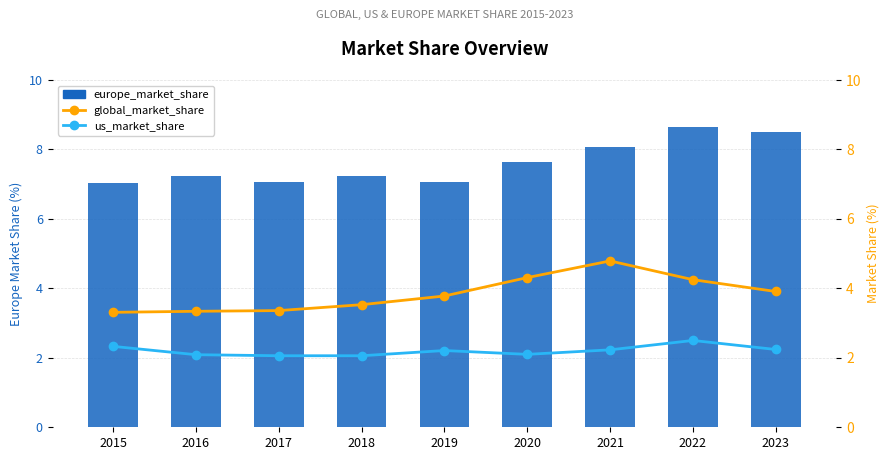

What is the sum of the us_market_share values at 2022 and 2020?

4.6